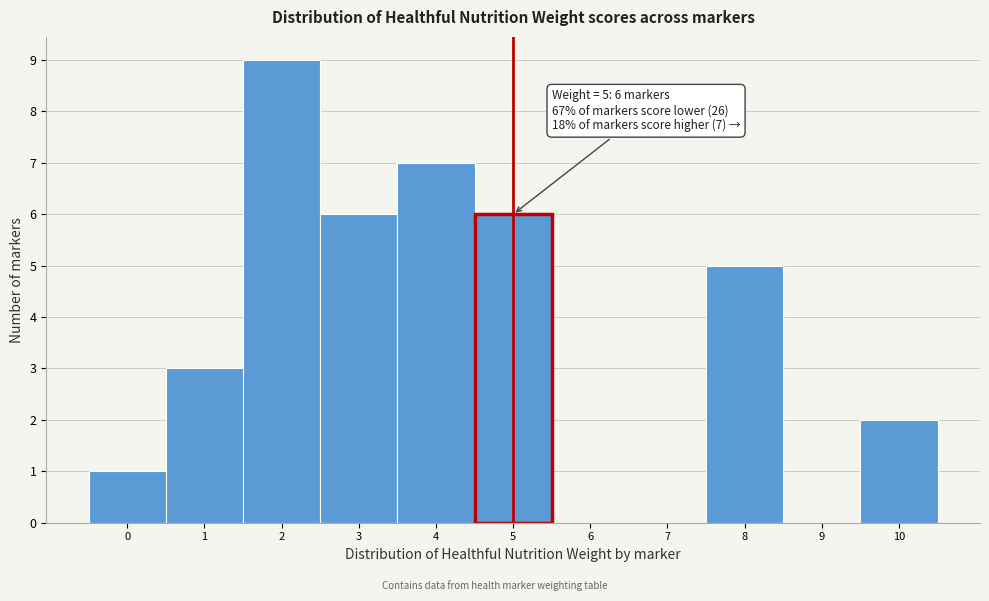

Over which range of the x-axis is the bar tallest?

1.5 to 2.5